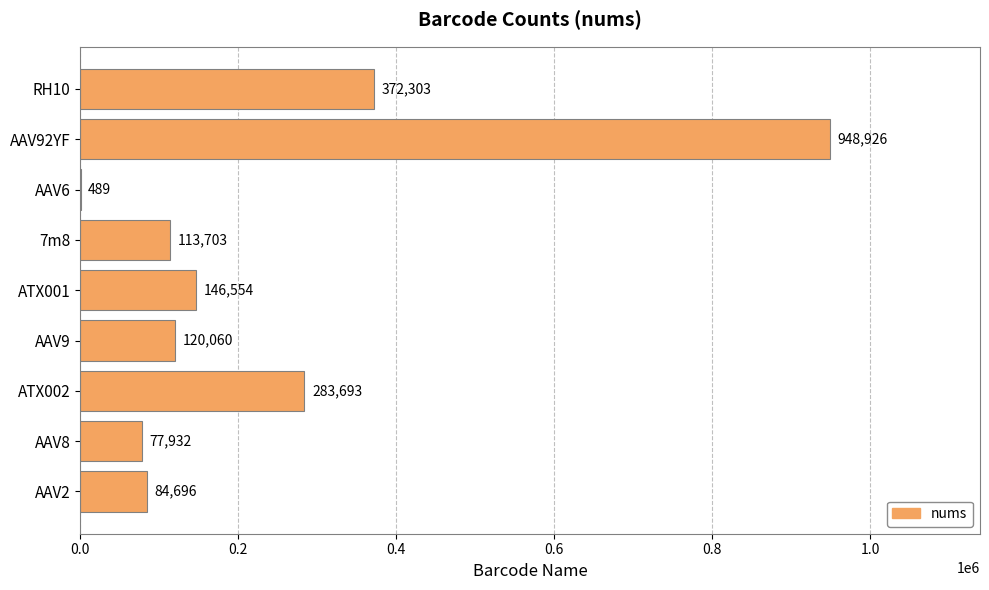

The value at ATX002 is 476138.3. True or false?

False